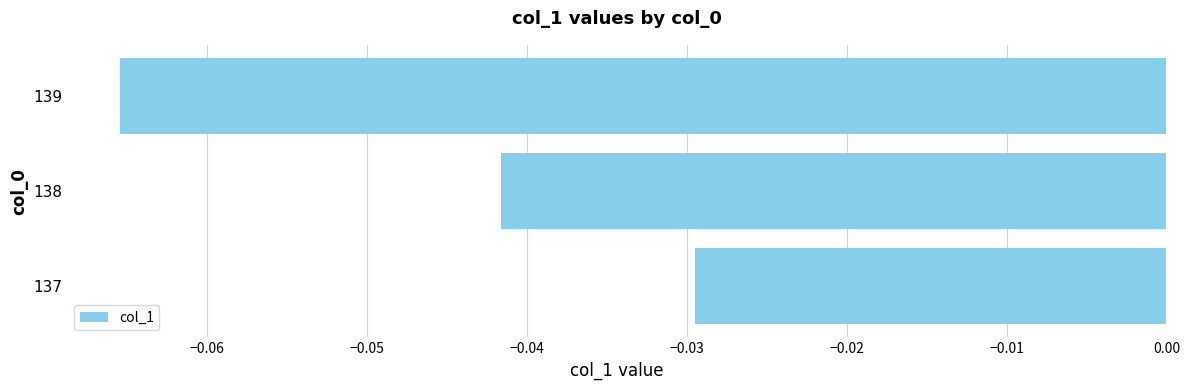

List the labels in order of value, smallest first.

139, 138, 137